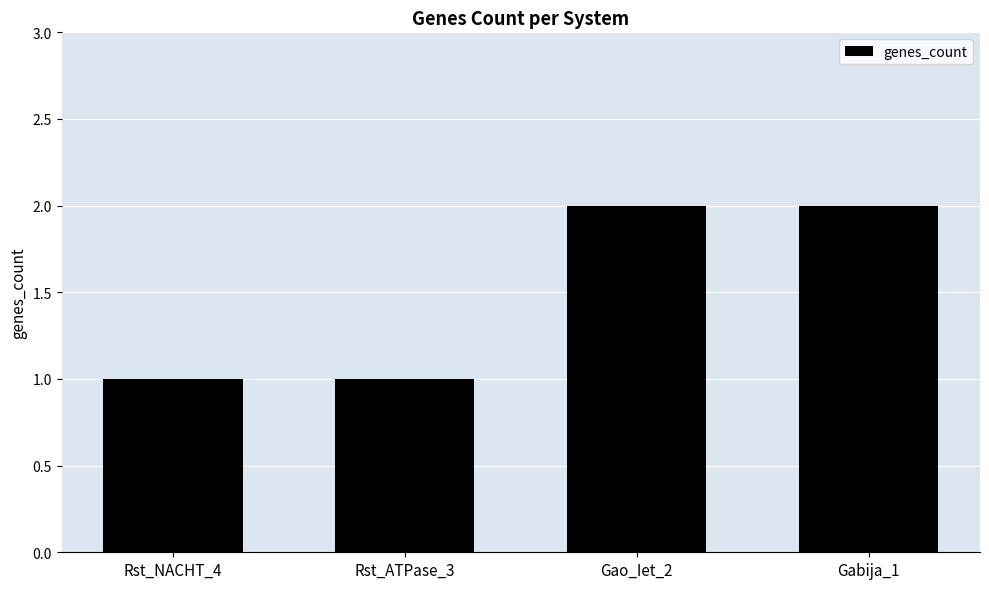

What is the value of the 2nd bar from the left?

1